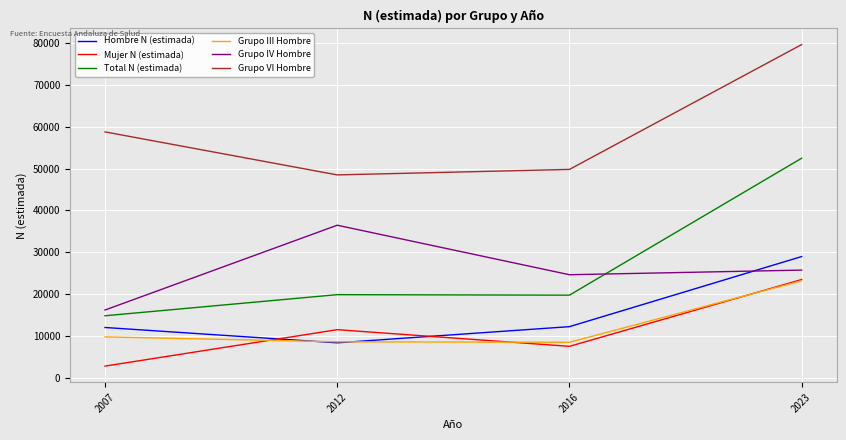

What is the maximum value shown in the chart?

79630